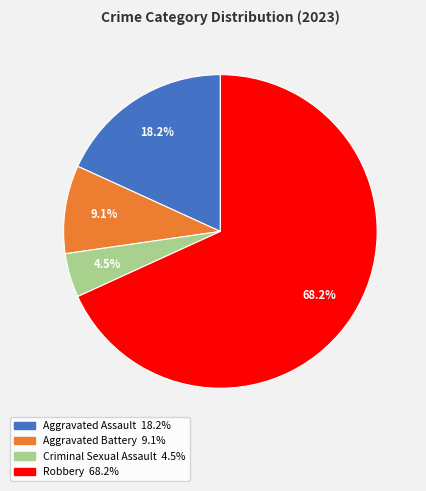

Which category has the smallest portion of the pie?

Criminal Sexual Assault